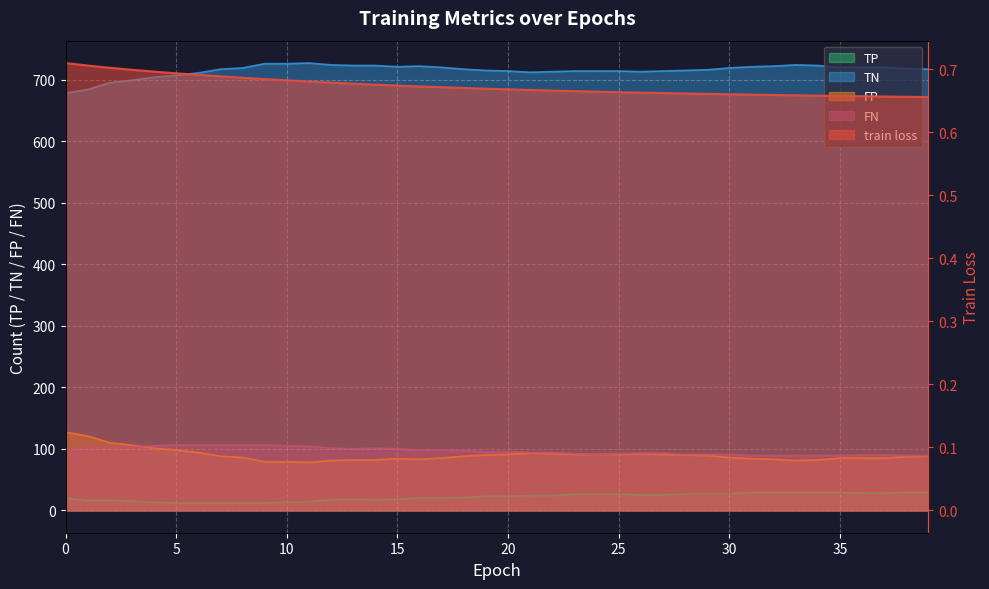

How many categories are shown in the chart?

40